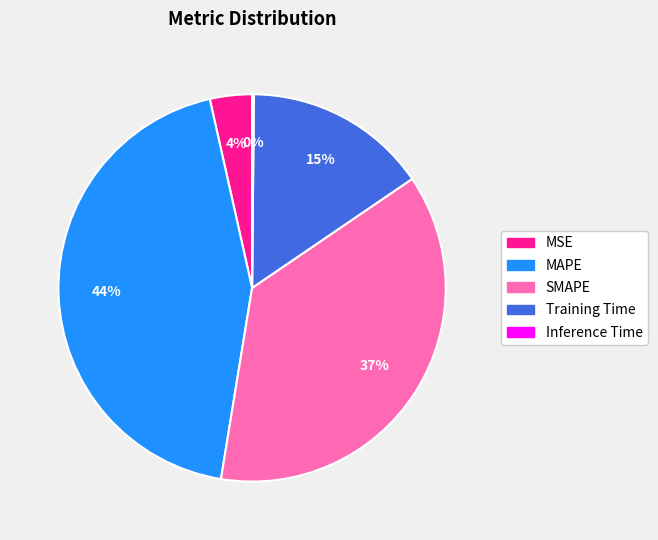

Does any single category account for the majority?

No